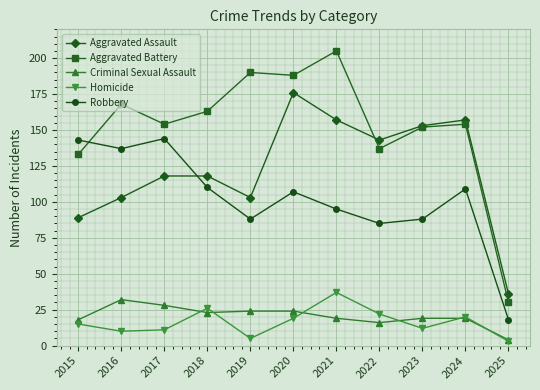

What are all the series names shown in the legend?

Aggravated Assault, Aggravated Battery, Criminal Sexual Assault, Homicide, Robbery